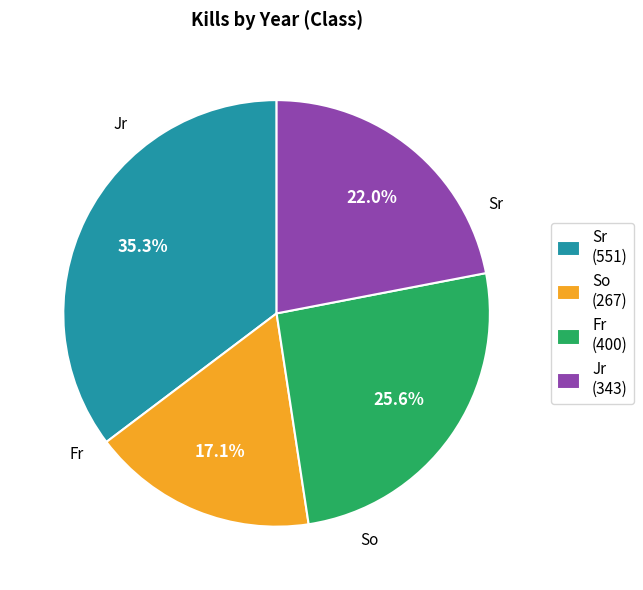

Which slice is the smallest?

So (267)